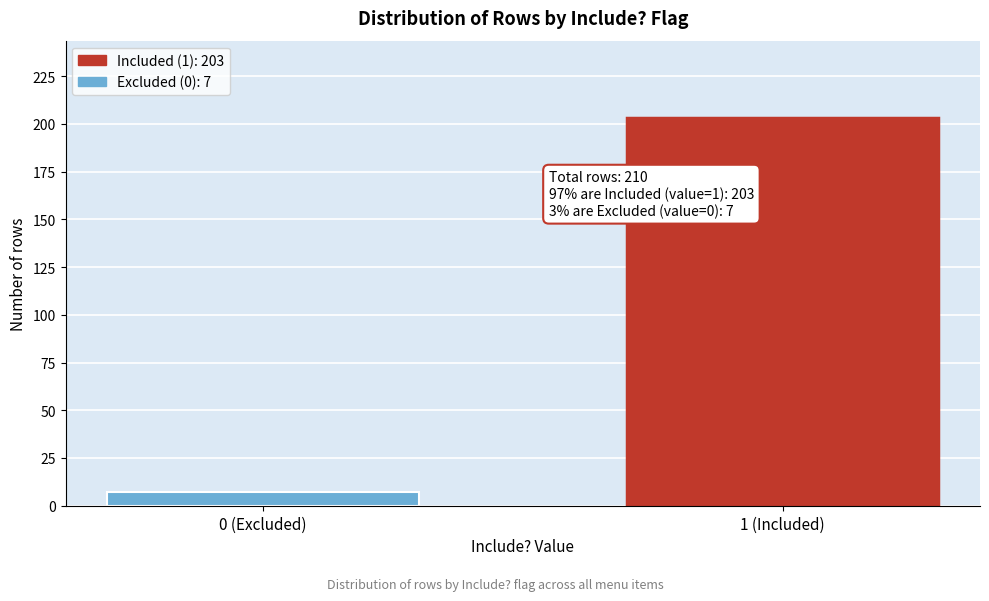

Reading left to right, list all the values displayed in this chart.

0 (Excluded)=7	1 (Included)=203